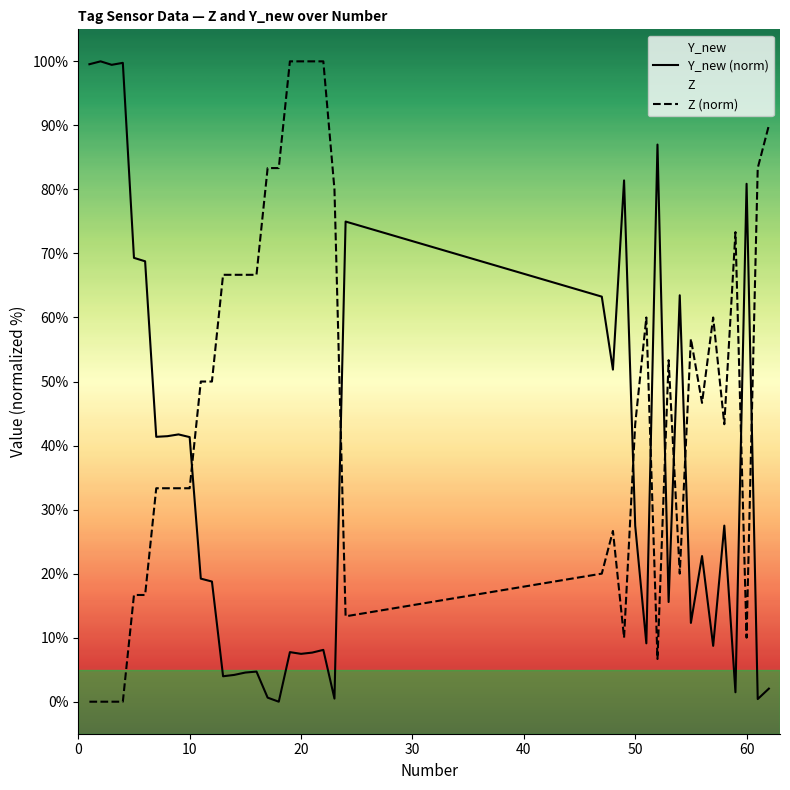

Reading left to right, transcribe all the data shown in this chart.

Z: 0.0	0.0	0.0	0.0	16.7	16.7	33.3	33.3	33.3	33.3	50.0	50.0	66.7	66.7	66.7	66.7	83.3	83.3	100.0	100.0	100.0	100.0	80.0	13.3	20.0	26.7	10.0	43.3	60.0	6.7	53.3	20.0	56.7	46.7	60.0	43.3	73.3	10.0	83.3	90.0
Y_new: 99.5	100.0	99.5	99.8	69.3	68.8	41.4	41.5	41.7	41.3	19.2	18.8	4.0	4.2	4.6	4.7	0.6	0.0	7.7	7.5	7.7	8.1	0.5	75.0	63.3	51.9	81.4	27.5	9.1	87.0	15.6	63.5	12.3	22.7	8.7	27.5	1.5	80.9	0.4	2.0